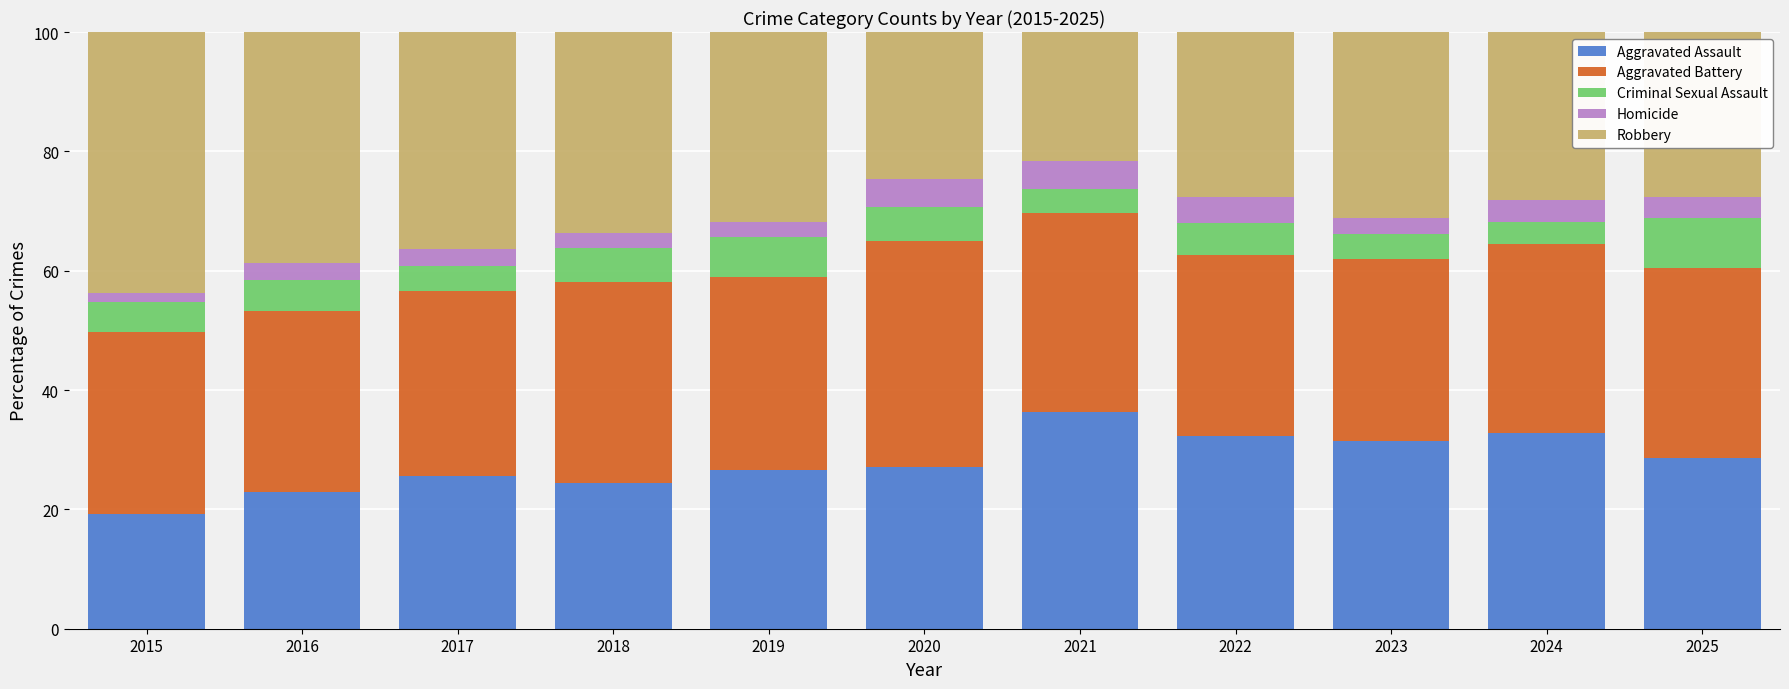

How many categories are shown in the chart?

11